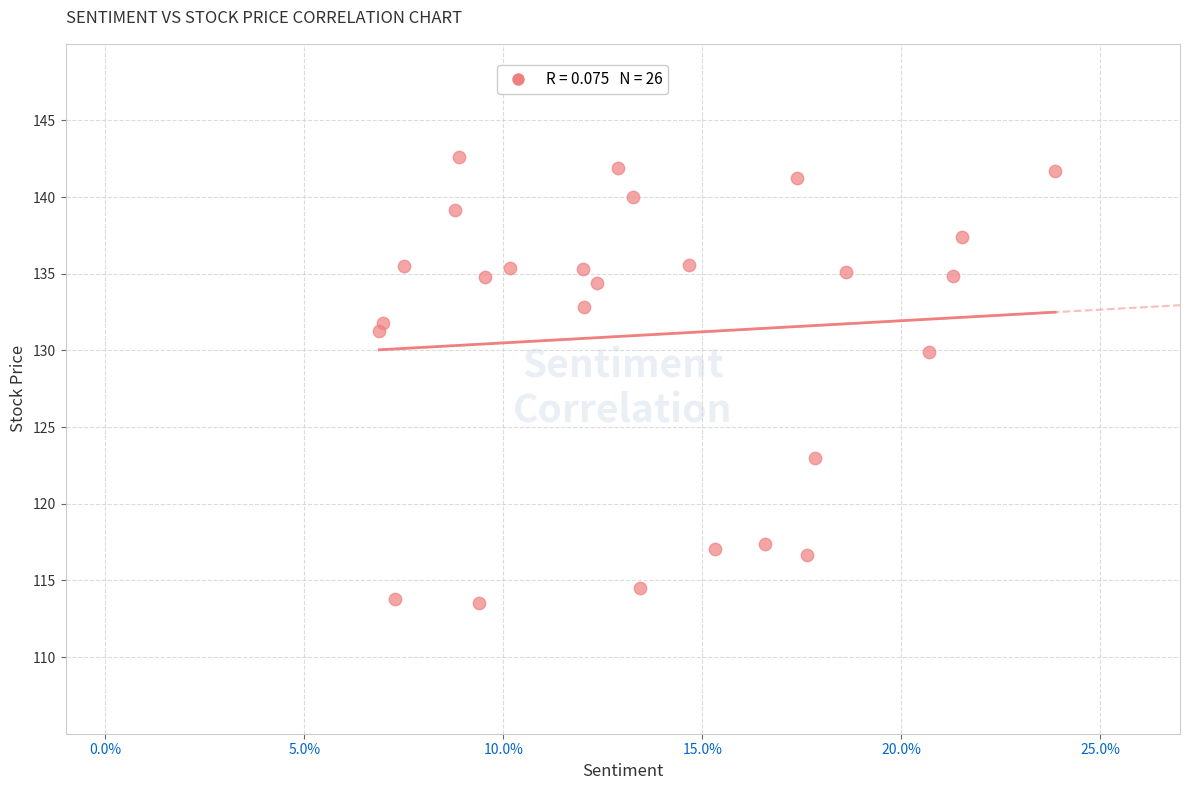

What Y value in the scatter plot is closest to 128?

129.9